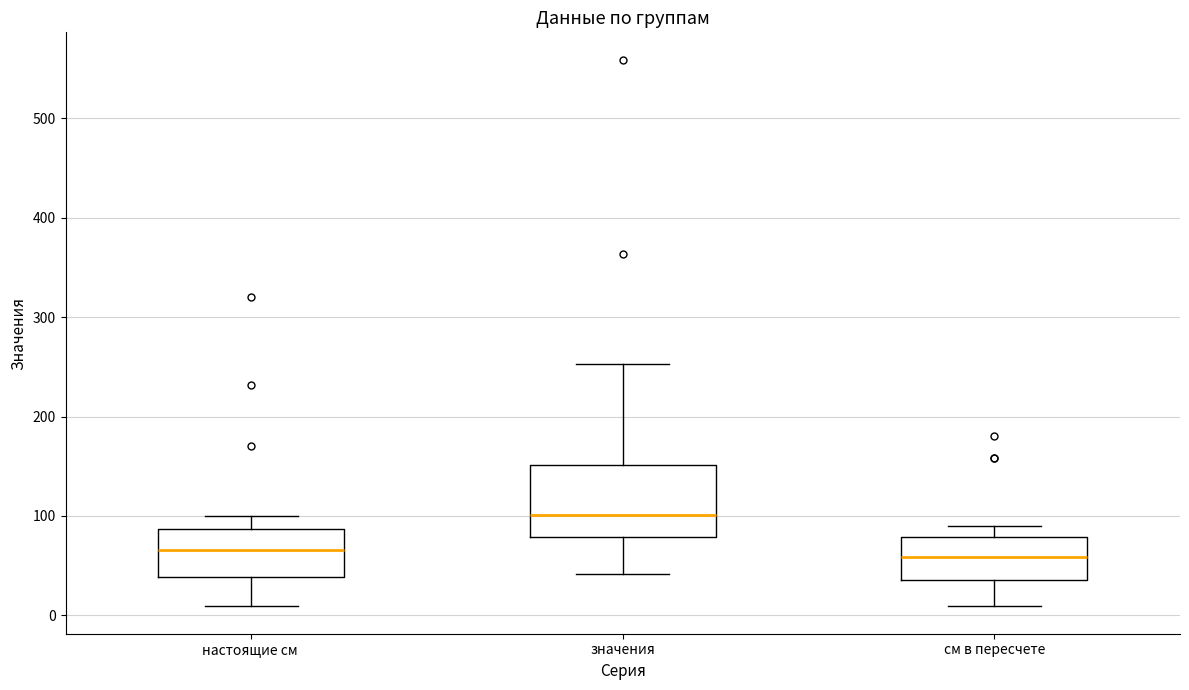

Reading left to right, read every box against the y-axis: the position of its median line, the range the box covers, and the ends of its whiskers. The values are not printed on the chart, so give them approximately, as read against the axis.

настоящие см: median 70, box 40 to 90, whiskers 10 to 100
значения: median 100, box 80 to 150, whiskers 40 to 250
см в пересчете: median 60, box 40 to 80, whiskers 10 to 90